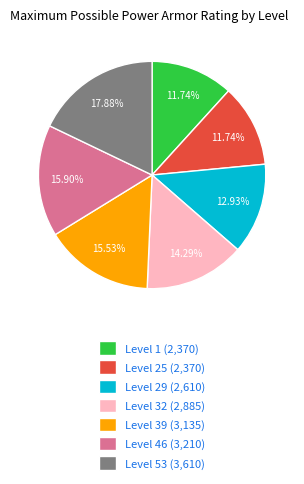

Between Level 29 (2,610) and Level 32 (2,885), which is larger?

Level 32 (2,885)